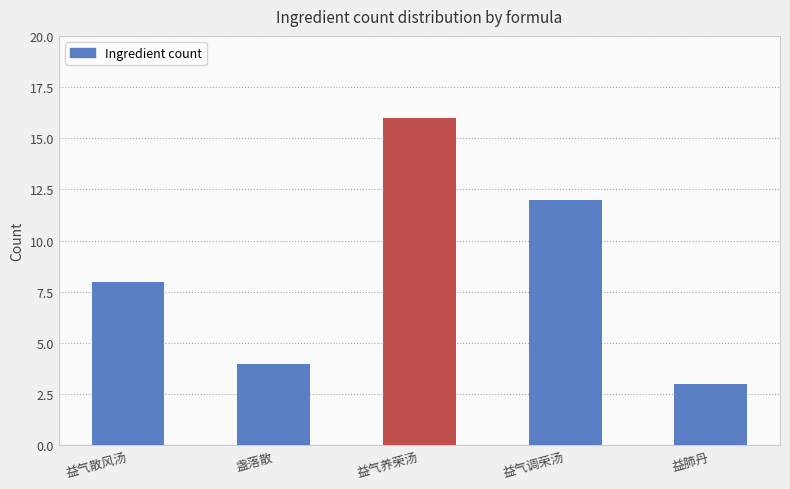

How many bars are there in total?

5